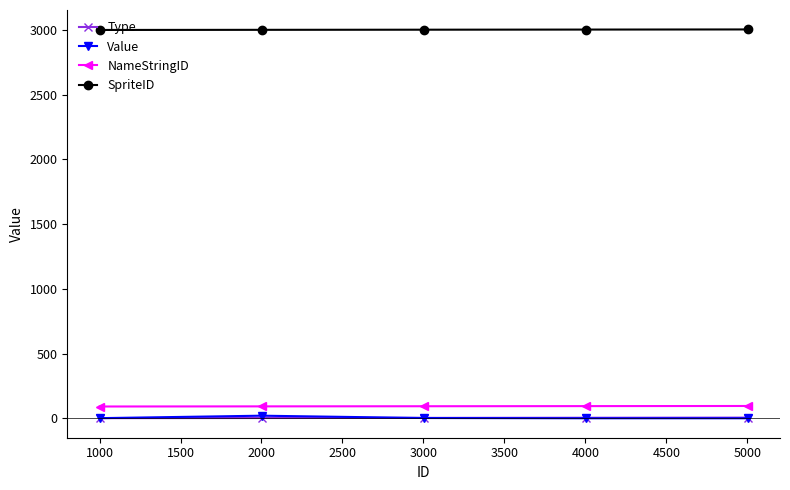

What is the highest value of the SpriteID series?

3004.0